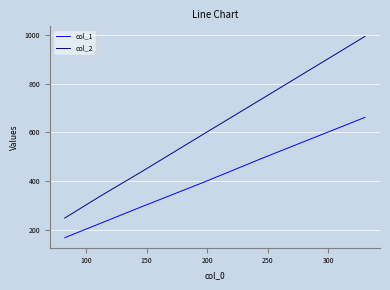

Which series has the widest spread of values?

col_2